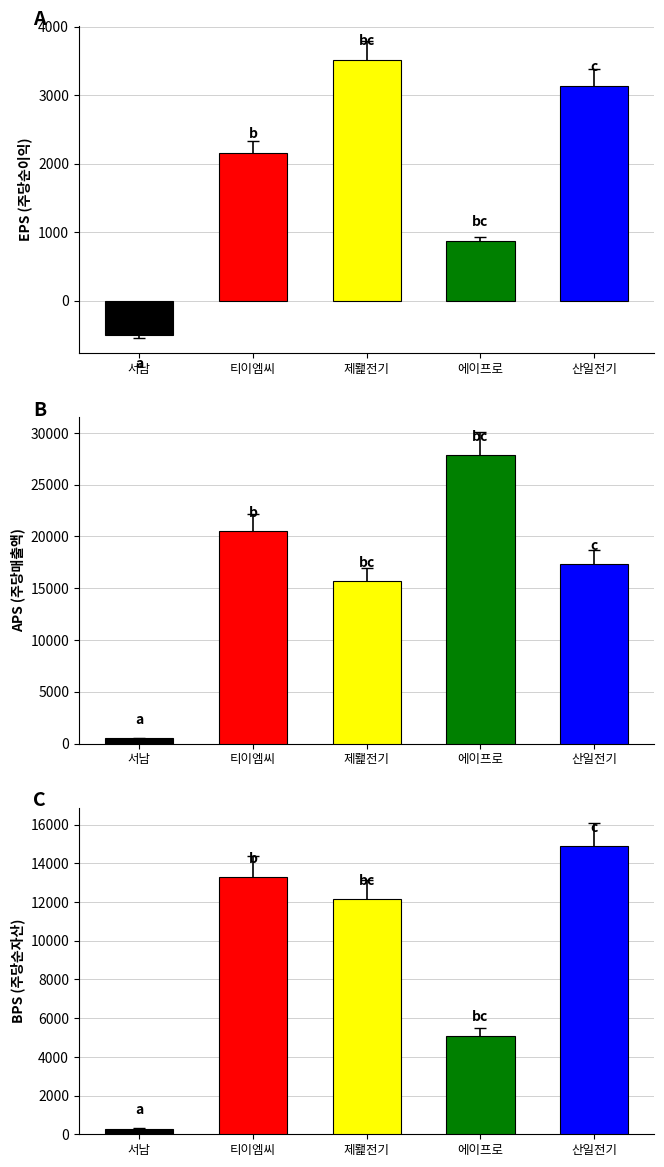

Which category has the lowest value in the eps series?

서남